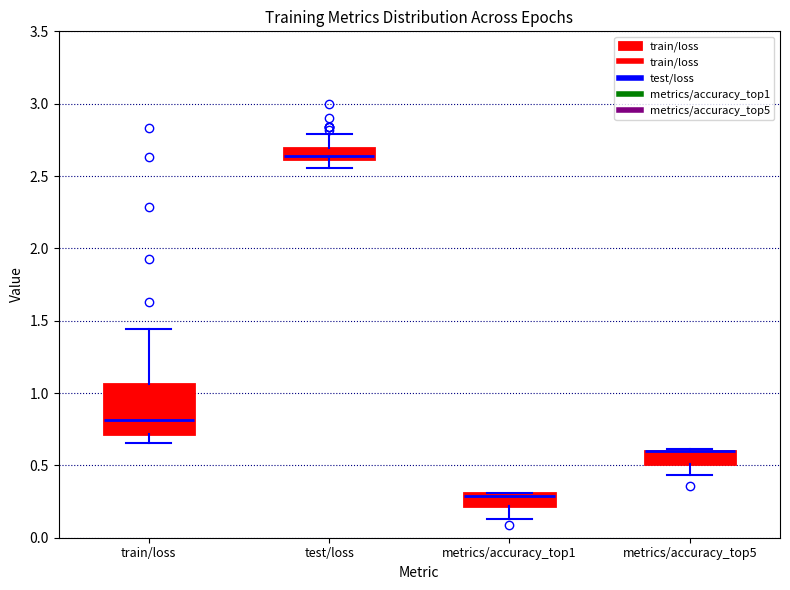

Reading left to right, read every box against the y-axis: the position of its median line, the range the box covers, and the ends of its whiskers. The values are not printed on the chart, so give them approximately, as read against the axis.

train/loss: median 0.80, box 0.70 to 1.05, whiskers 0.65 to 1.45
test/loss: median 2.65, box 2.60 to 2.70, whiskers 2.55 to 2.80
metrics/accuracy_top1: median 0.30 (just below the box's upper edge), box 0.20 to 0.30, whiskers 0.15 to 0.30
metrics/accuracy_top5: median 0.60 (drawn on the box's upper edge), box 0.50 to 0.60, whiskers 0.45 to 0.60